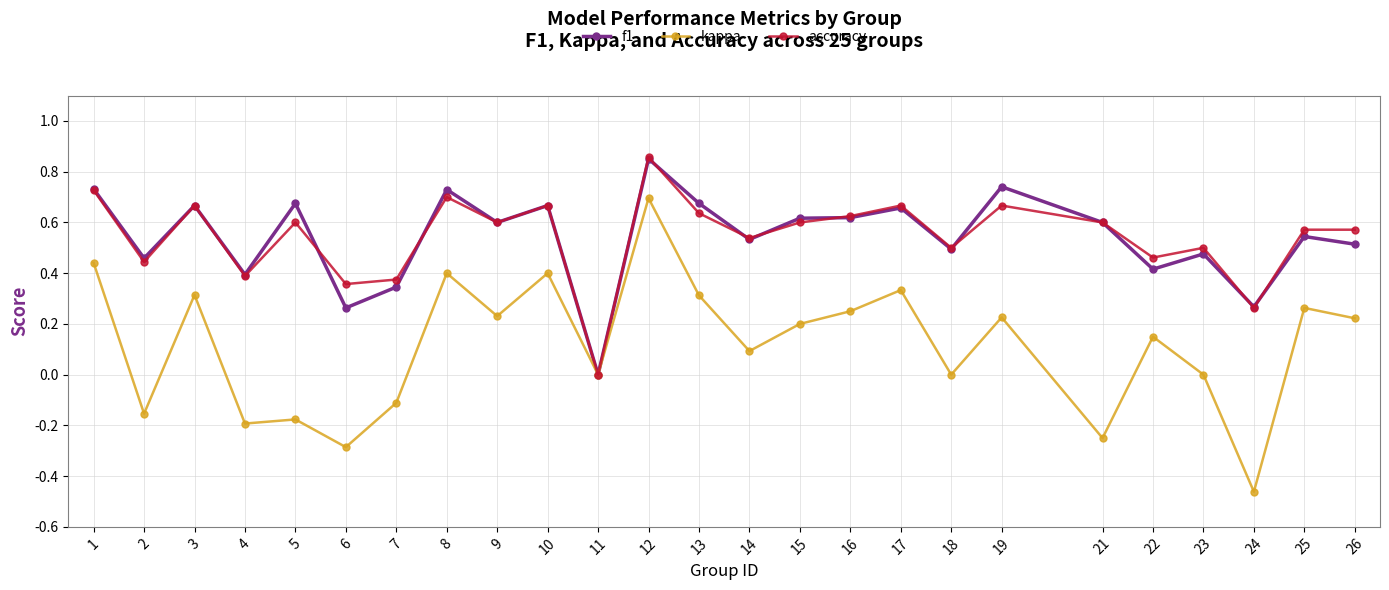

Which category has the highest value in the kappa series?

12